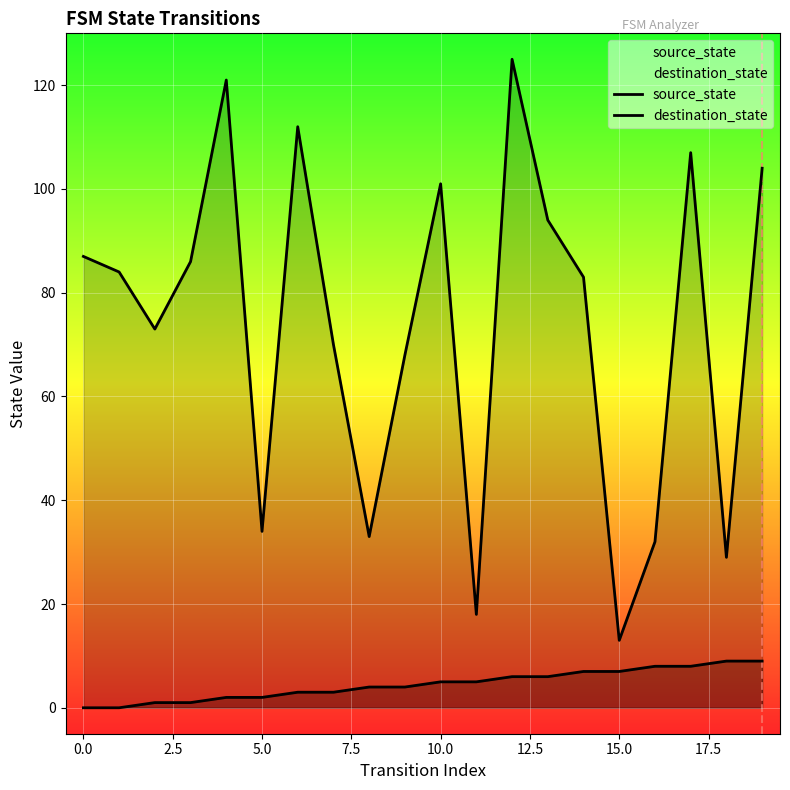

True or false: source_state and destination_state cross at least once.

False